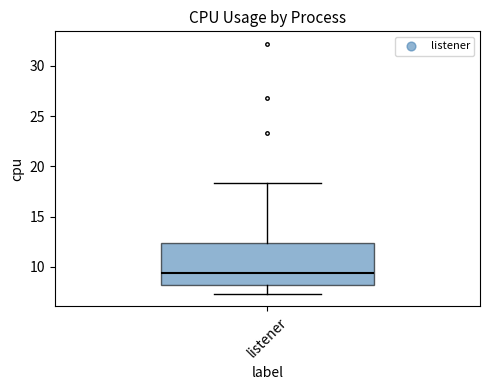

Transcribe this box plot: give where the median line is, the range the box spans, and where the two whiskers end, as read against the y-axis. The values are not printed on the chart, so give them approximately, as read against the axis.

median 9.5, box 8.0 to 12.5, whiskers 7.5 to 18.5